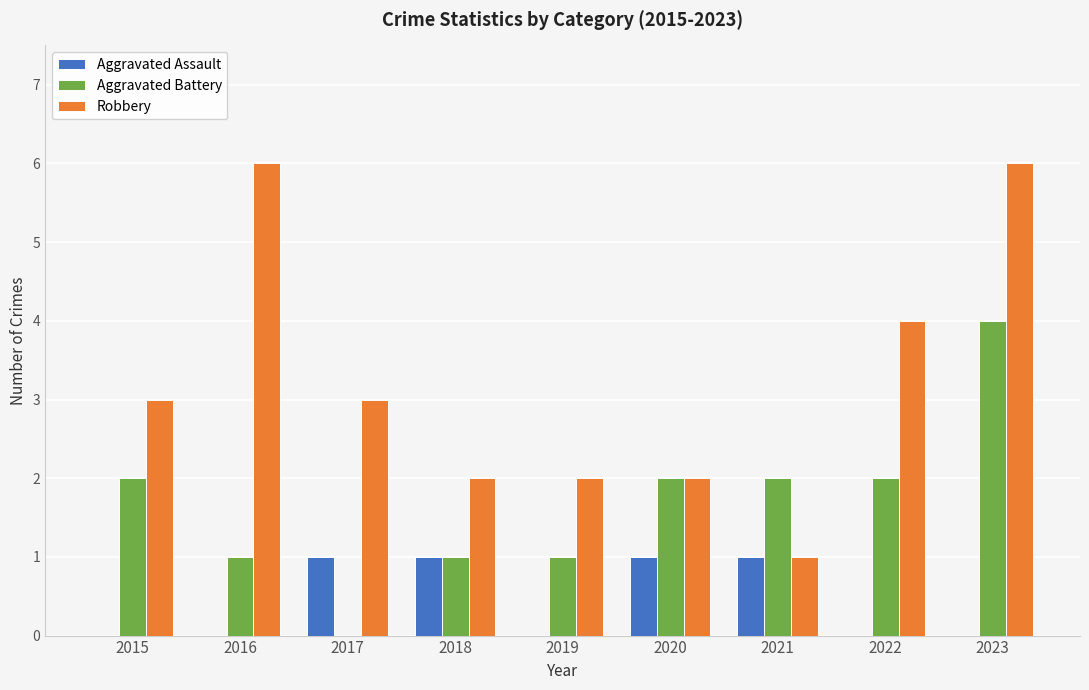

What is the average value of the Aggravated Battery series?

2